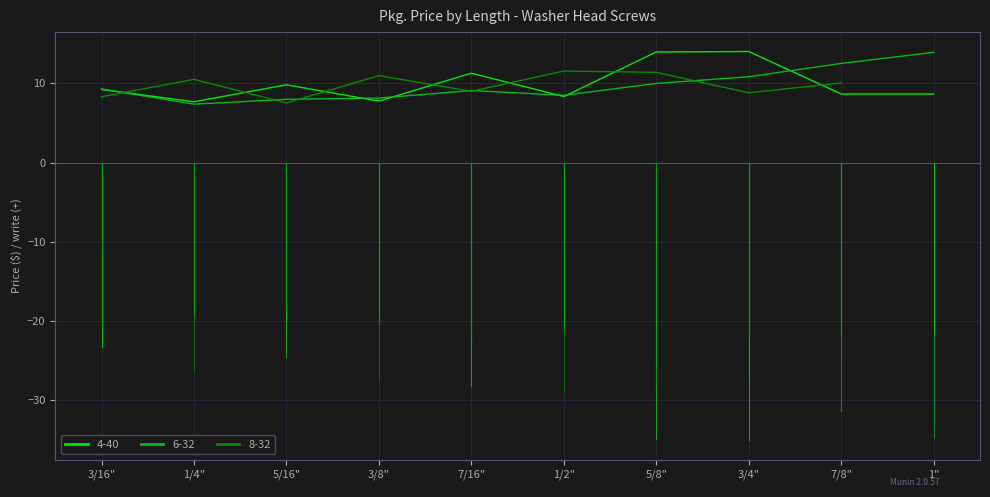

What is the maximum value for 4-40?

14.0